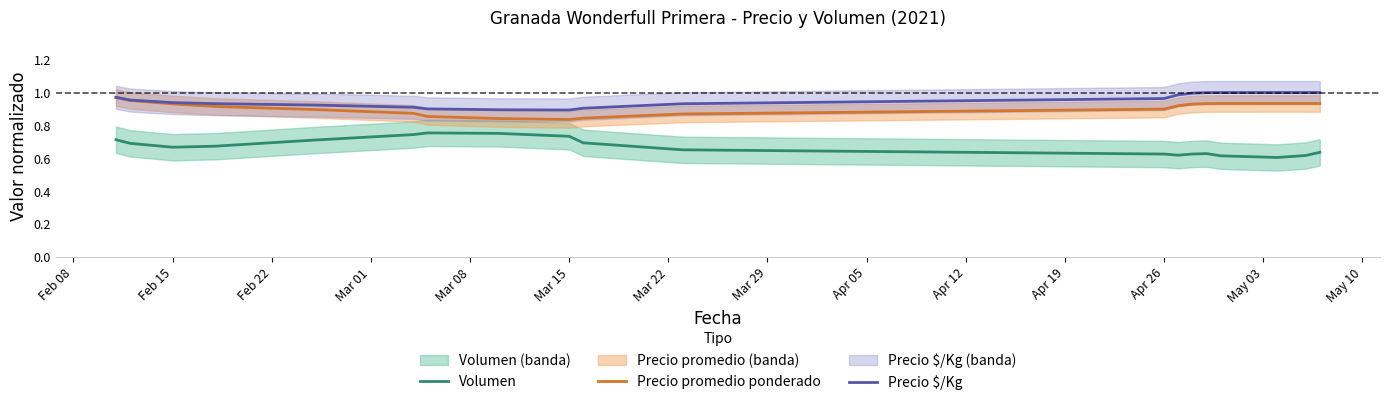

The value of Volumen at Apr 26 is 0.6. True or false?

True